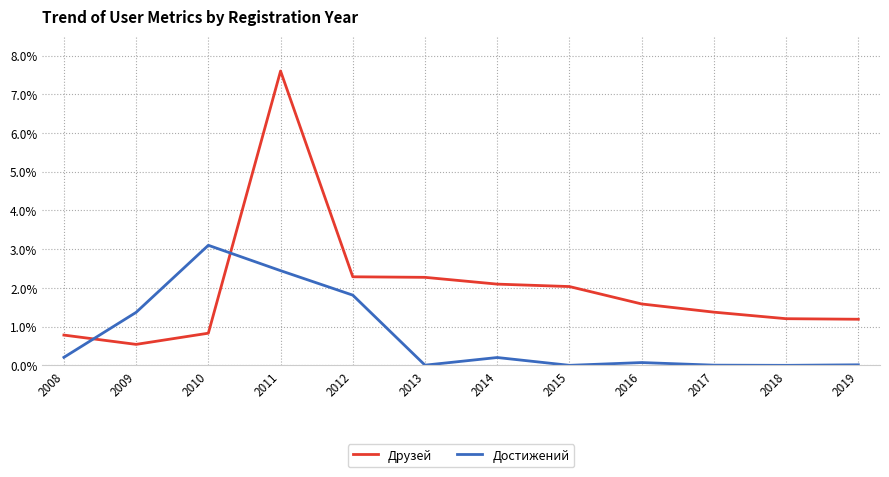

Rank the series by their average value, from highest to lowest.

Друзей, Достижений